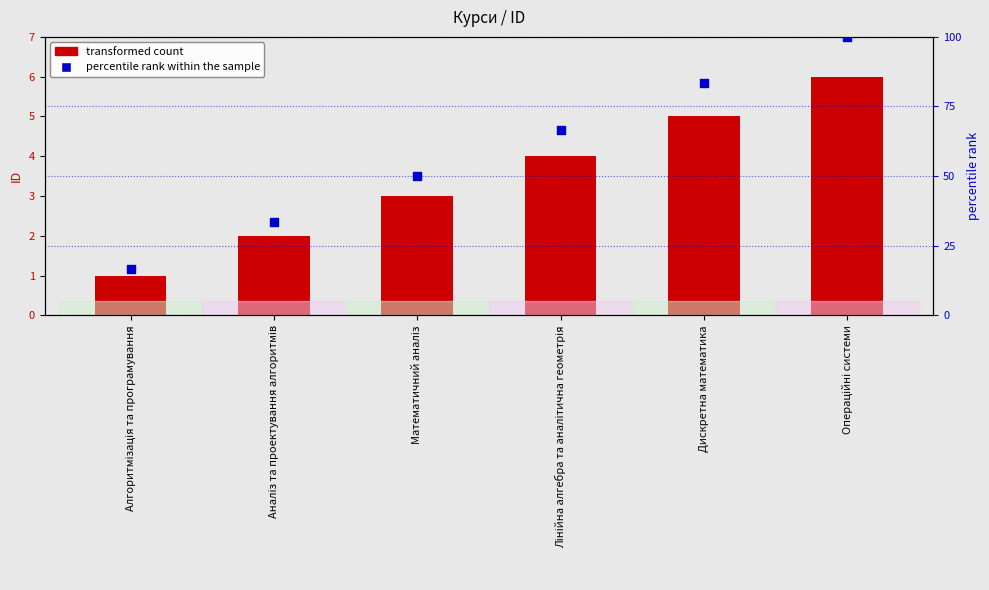

At which category is the sum across all series the highest?

Операційні системи